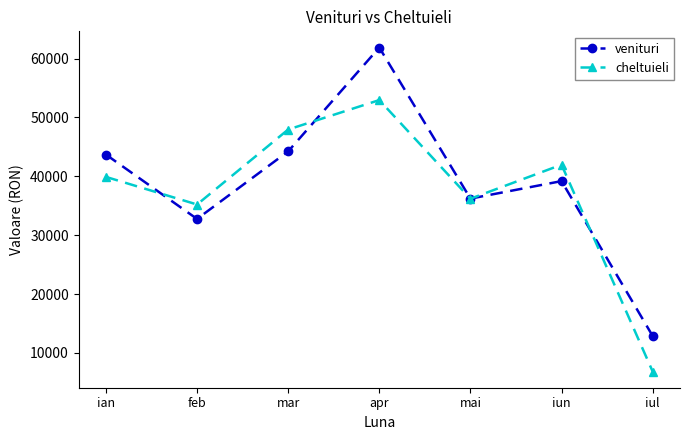

How many lines are shown in the chart?

2